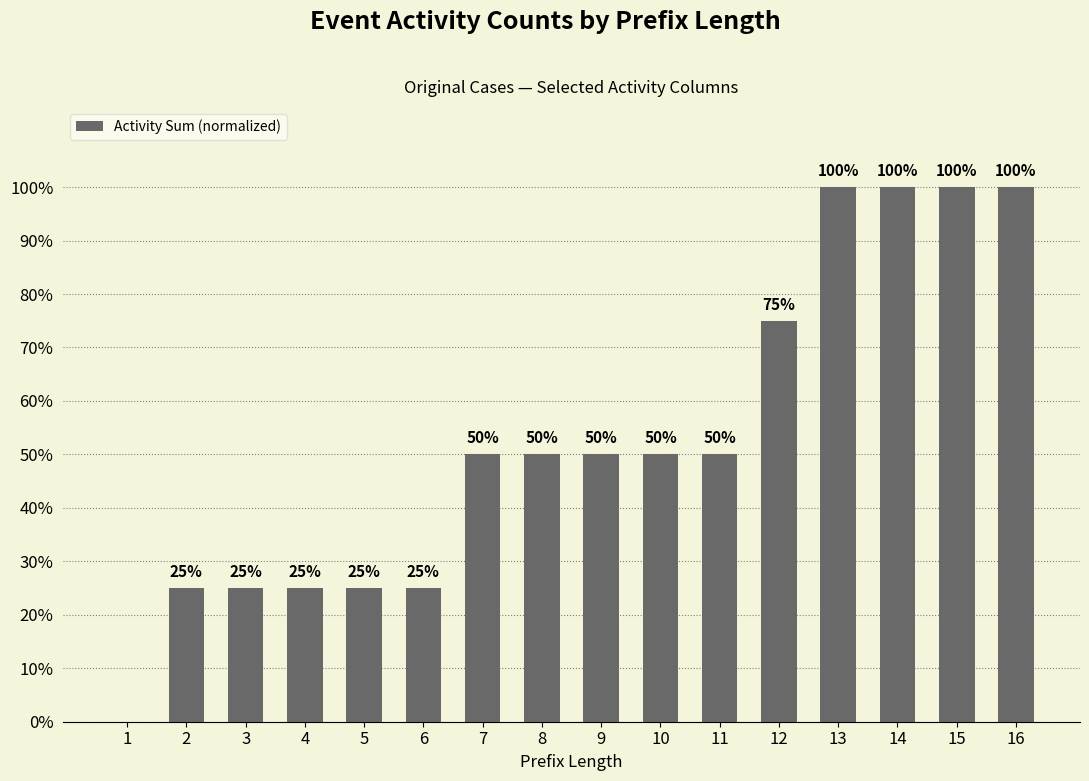

What is the value of the 10th bar from the left?

0.5